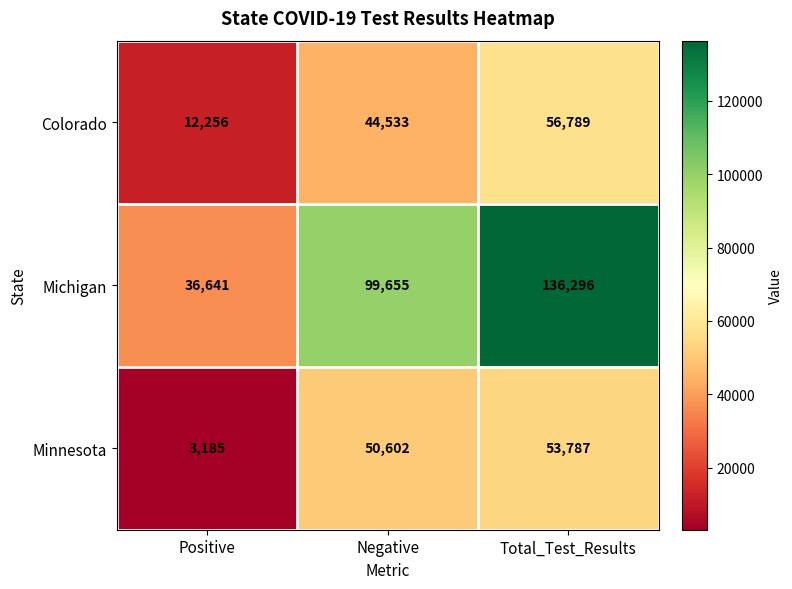

Reading left to right, extract all data points from this chart.

Colorado: 12256	44533	56789
Michigan: 36641	99655	136296
Minnesota: 3185	50602	53787